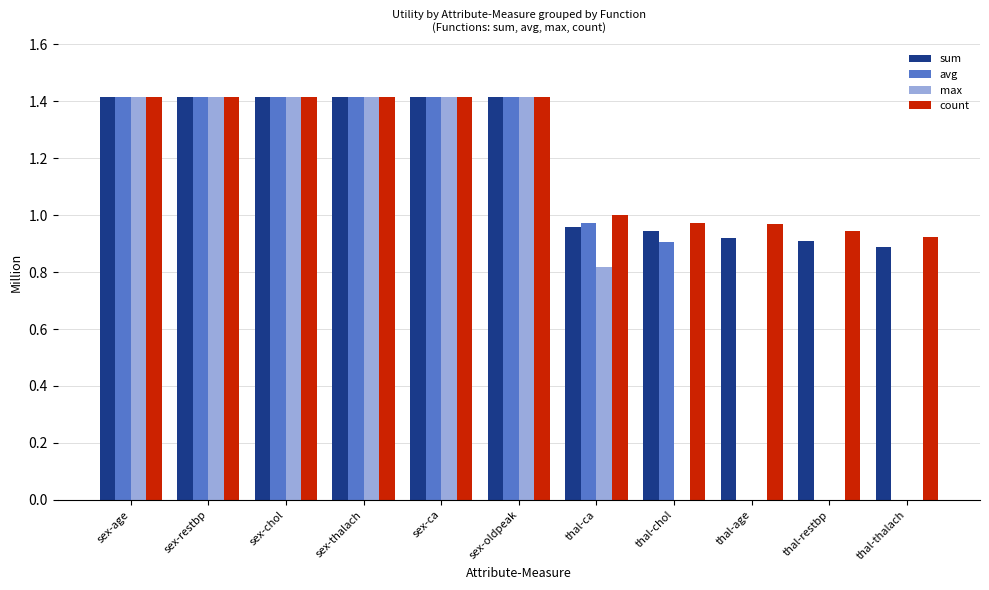

Which series changed the most between sex-ca and thal-ca?

max